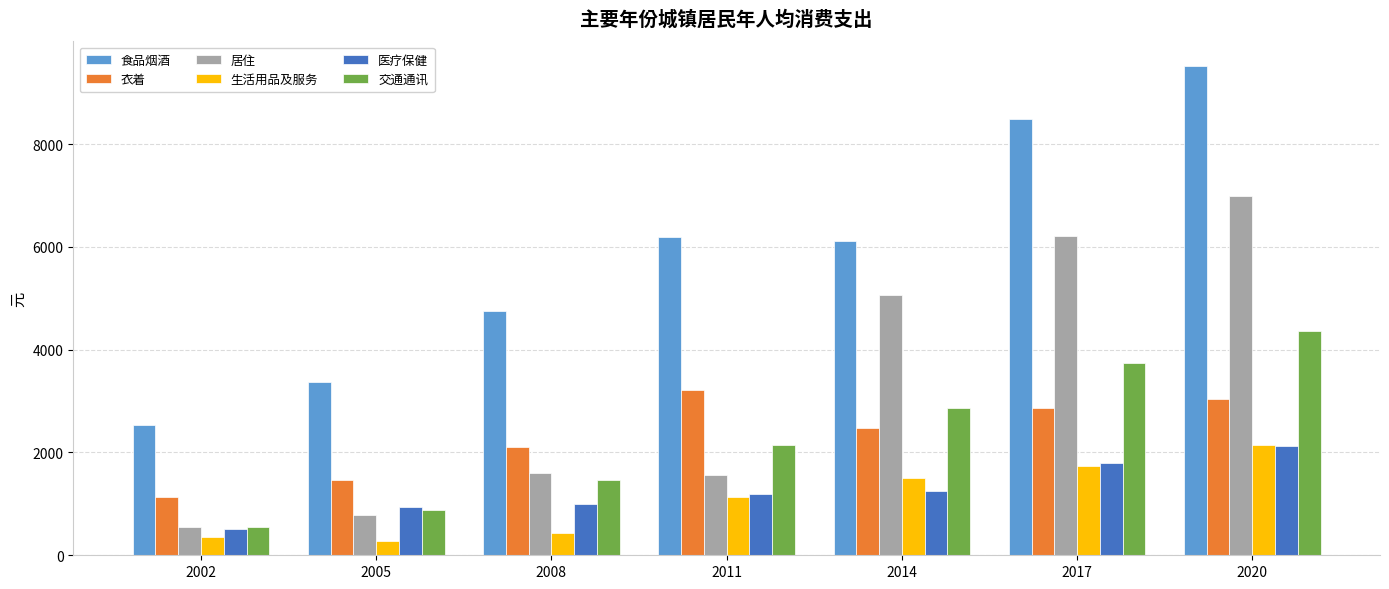

Is it true that 食品烟酒 equals 9522.7 at 2020?

True